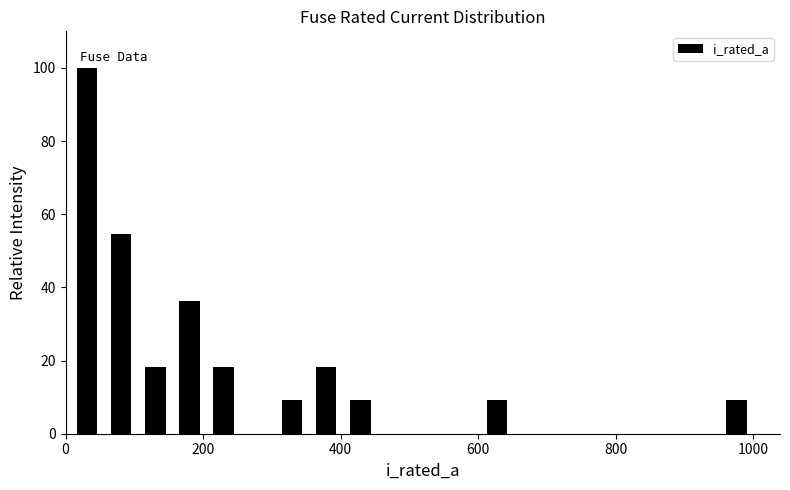

Read against the x-axis, roughly where is the centre of the tallest bar?

40